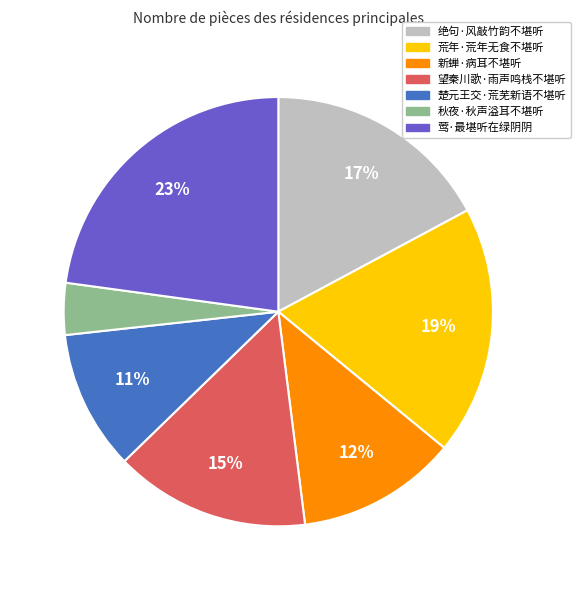

Combined, do 秋夜·秋声溢耳不堪听 and 新蝉·病耳不堪听 account for over 50%?

No